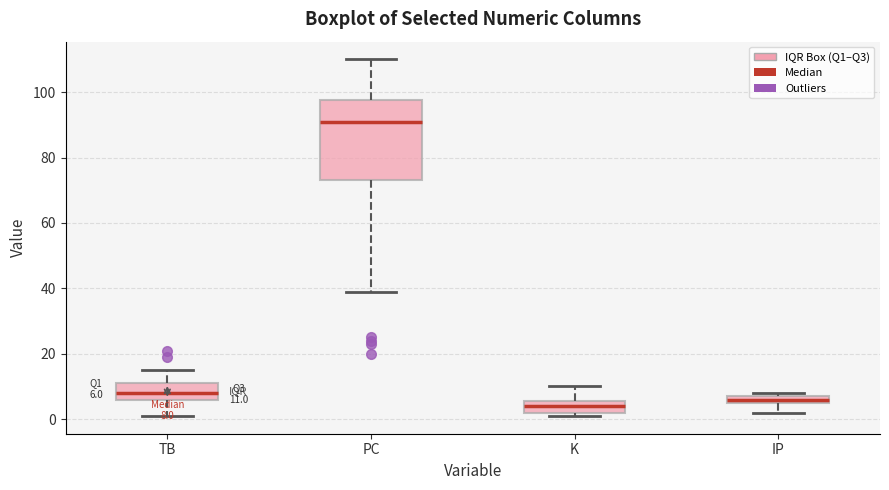

Which box is the tallest, from its lower edge to its upper edge?

PC